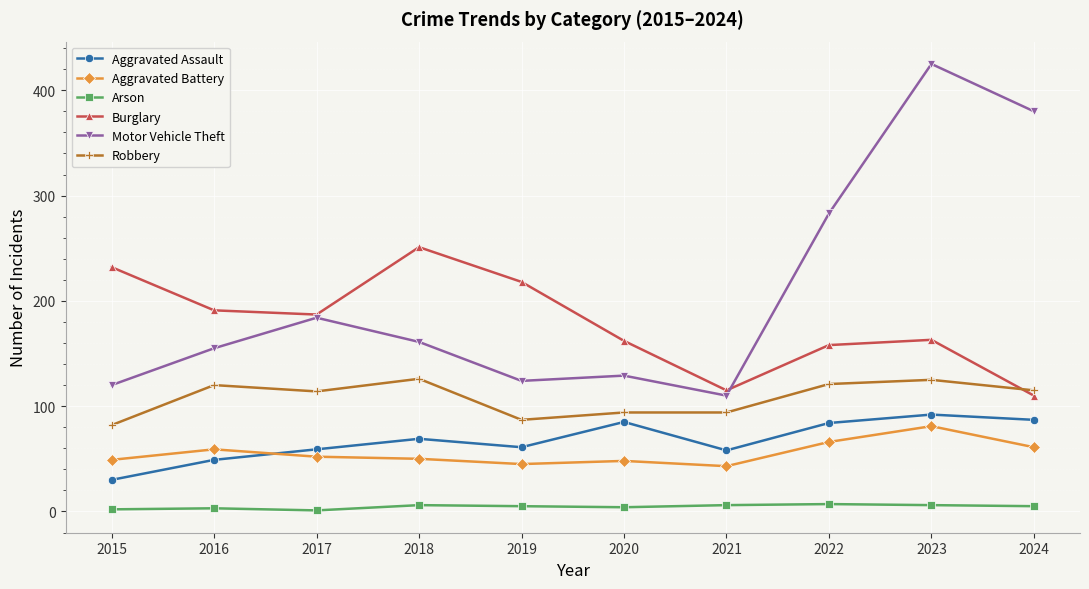

What is the spread (max minus min) of values at 2023?

419